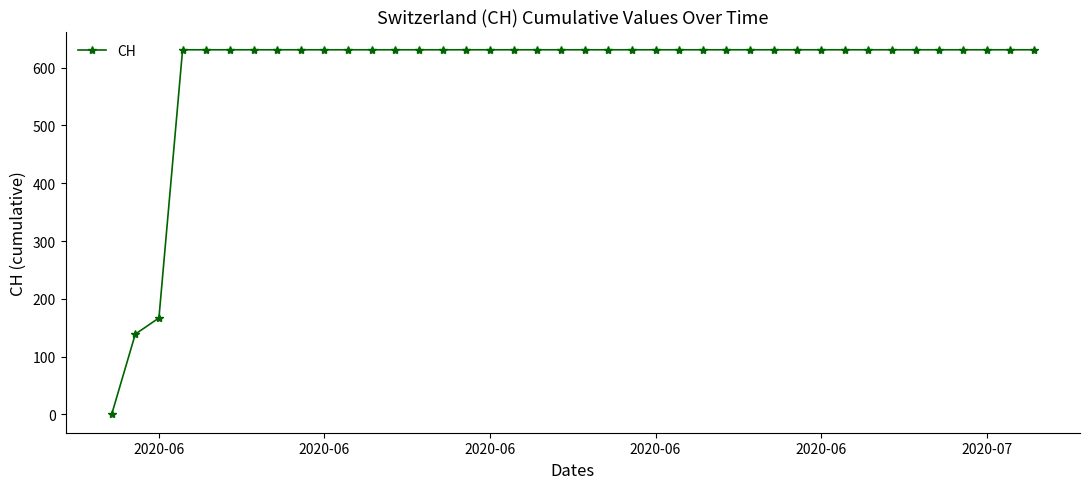

What is the difference between the maximum and minimum values?

631